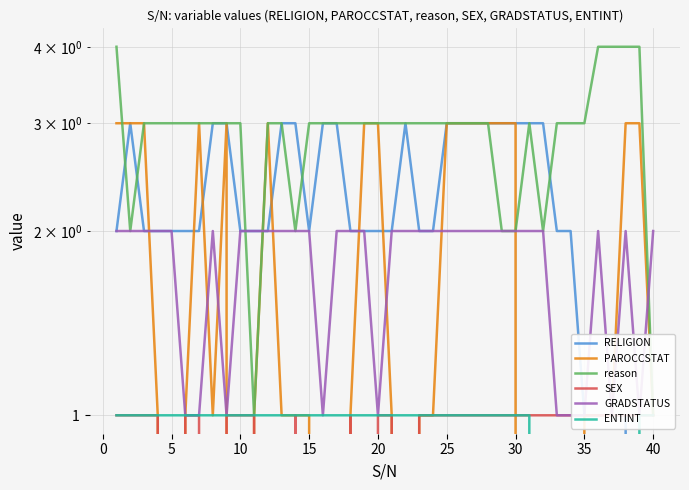

How many values in the RELIGION series exceed 2?

16